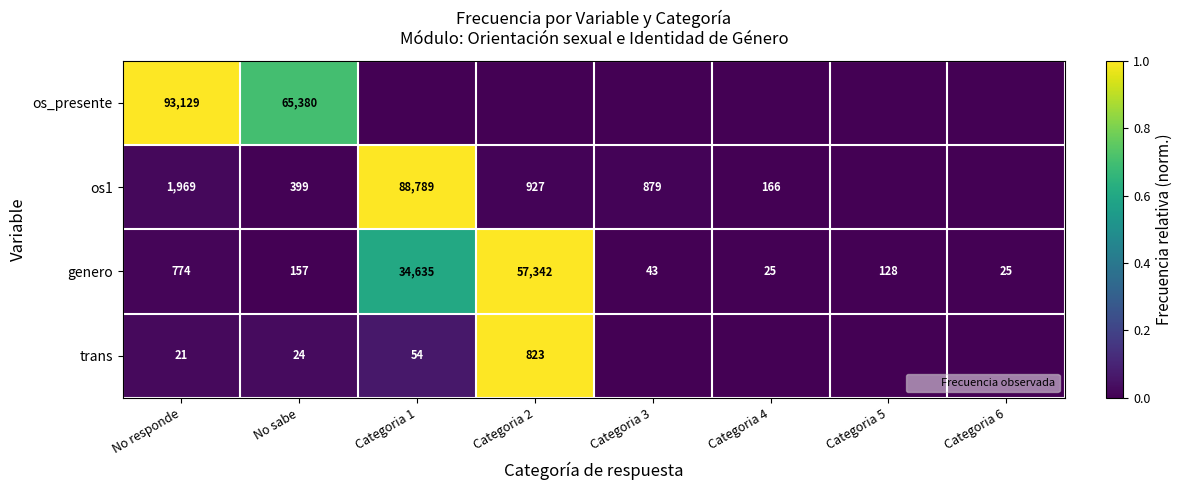

The genero series shows 0.0 at Categoria 4. True or false?

True